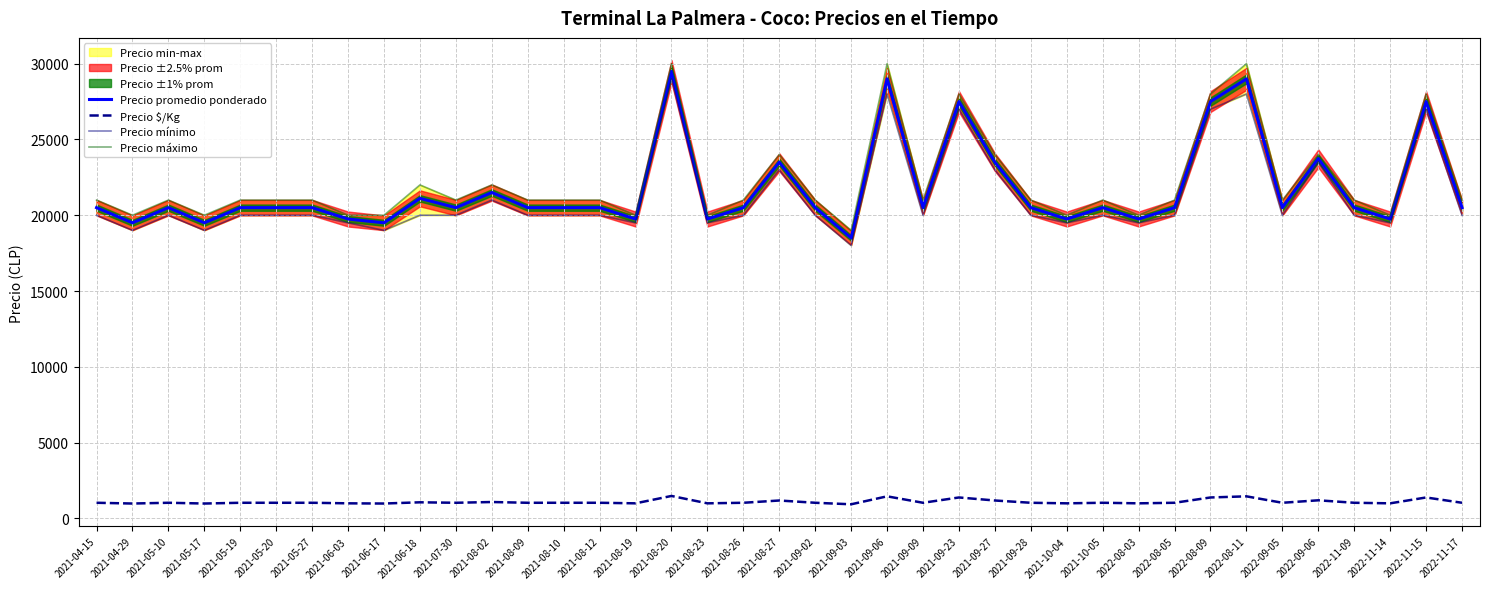

What is the average value of the Precio mínimo series?

21244